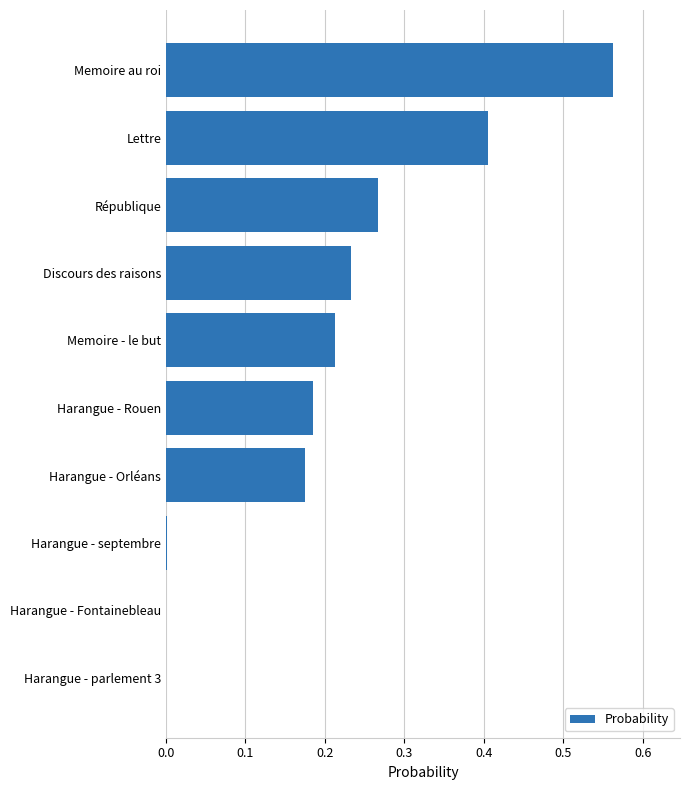

Are the bars grouped side by side (vs. stacked)?

No